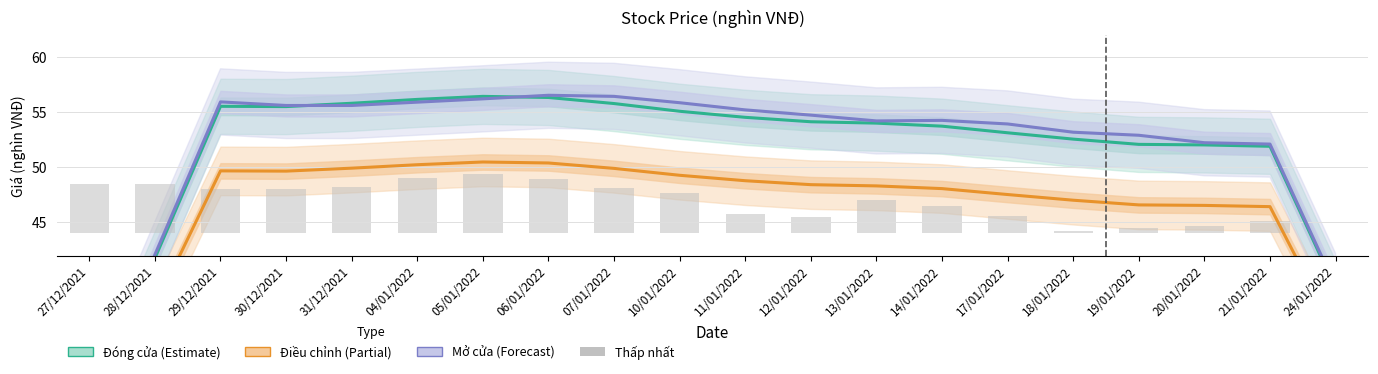

How many groups of bars are there?

20